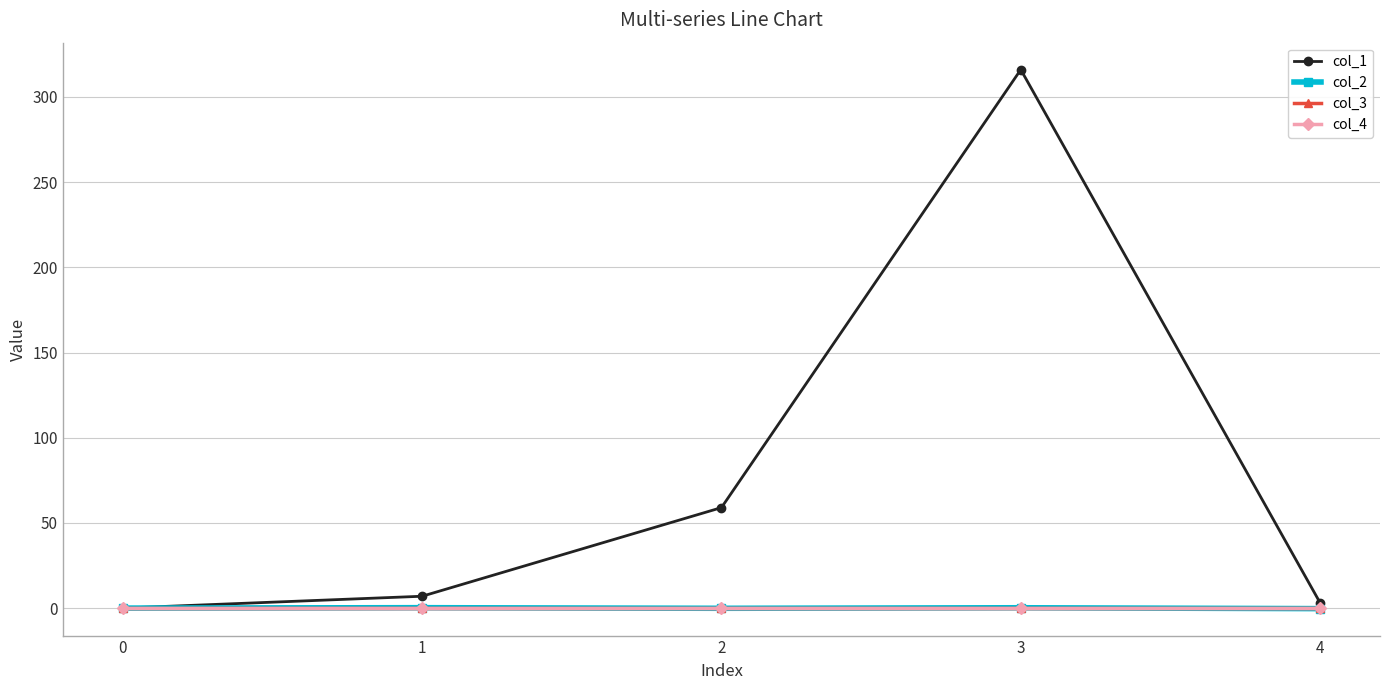

The value of col_2 at 4 is -0.3. True or false?

True